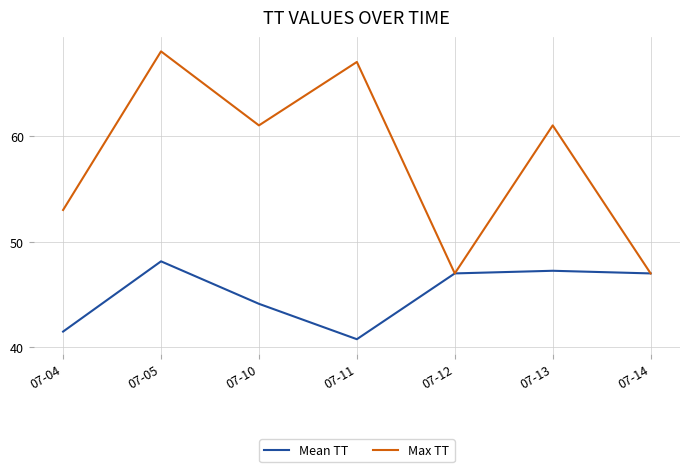

Is it true that Max TT equals 44.6 at 07-05?

False